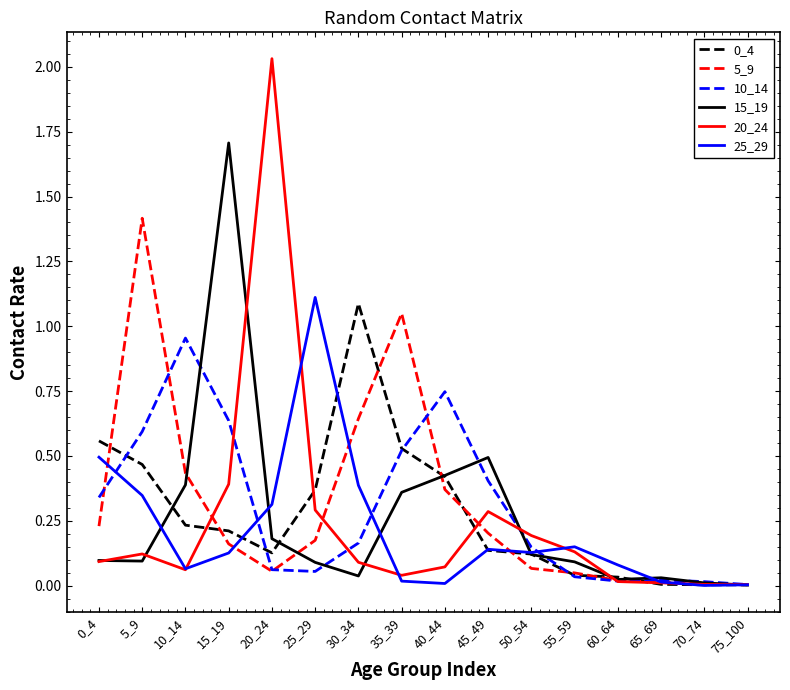

At how many categories does at least one series exceed 1?

6